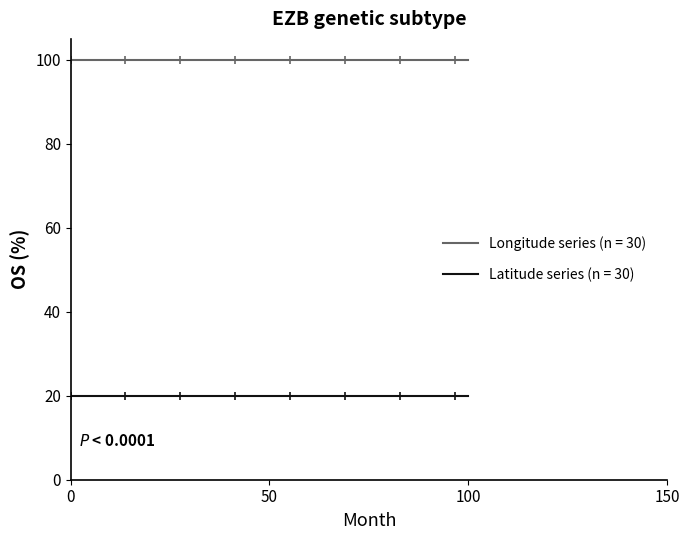

The value of Latitude at 2024-04-29 10:14:26 is 4.4. True or false?

False